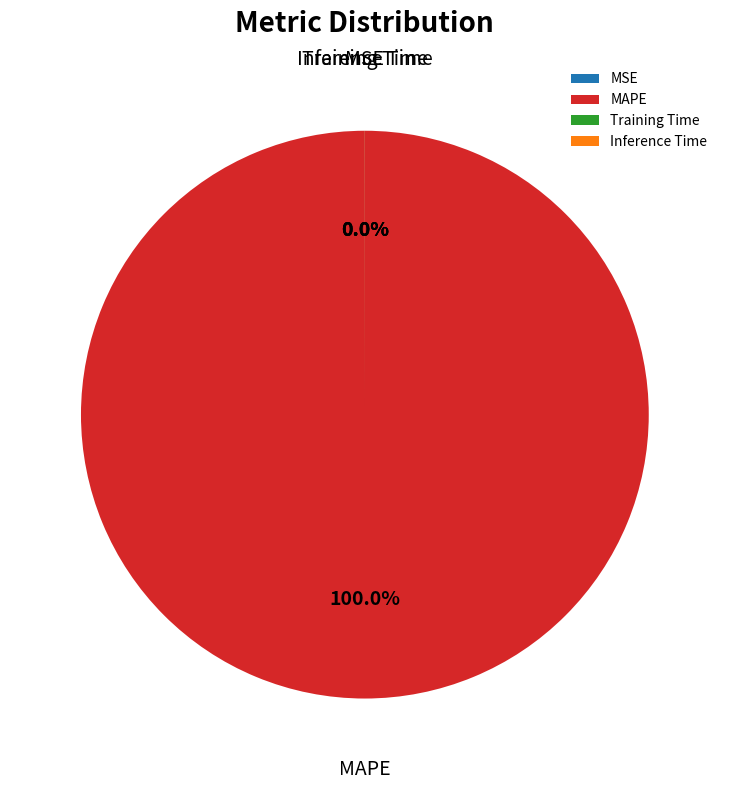

How many slices are in this pie chart?

4